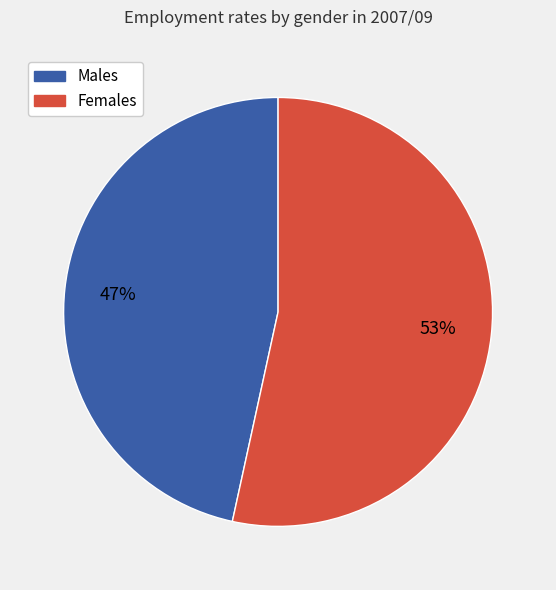

To the nearest percent, what is the average slice percentage?

50%